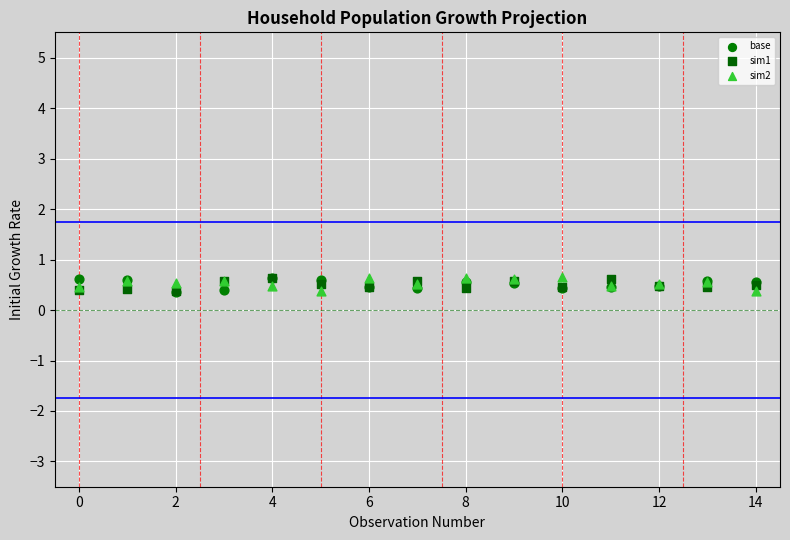

What are all the series names shown in the legend?

base, sim1, sim2